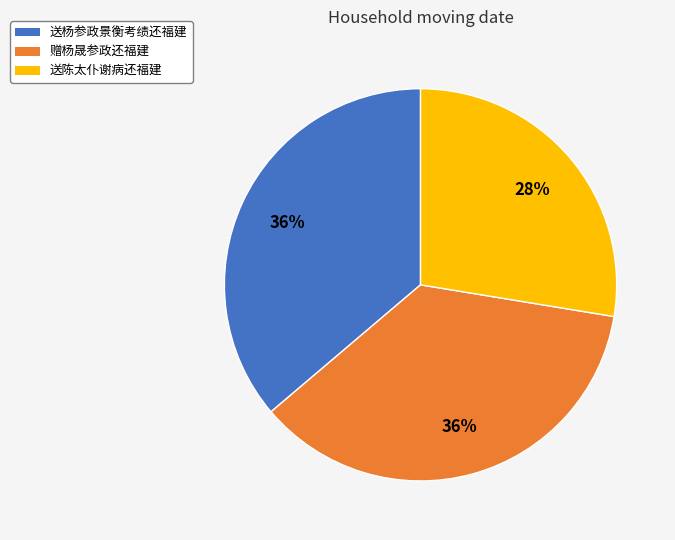

True or false: 赠杨晟参政还福建 accounts for 36% of the total.

True